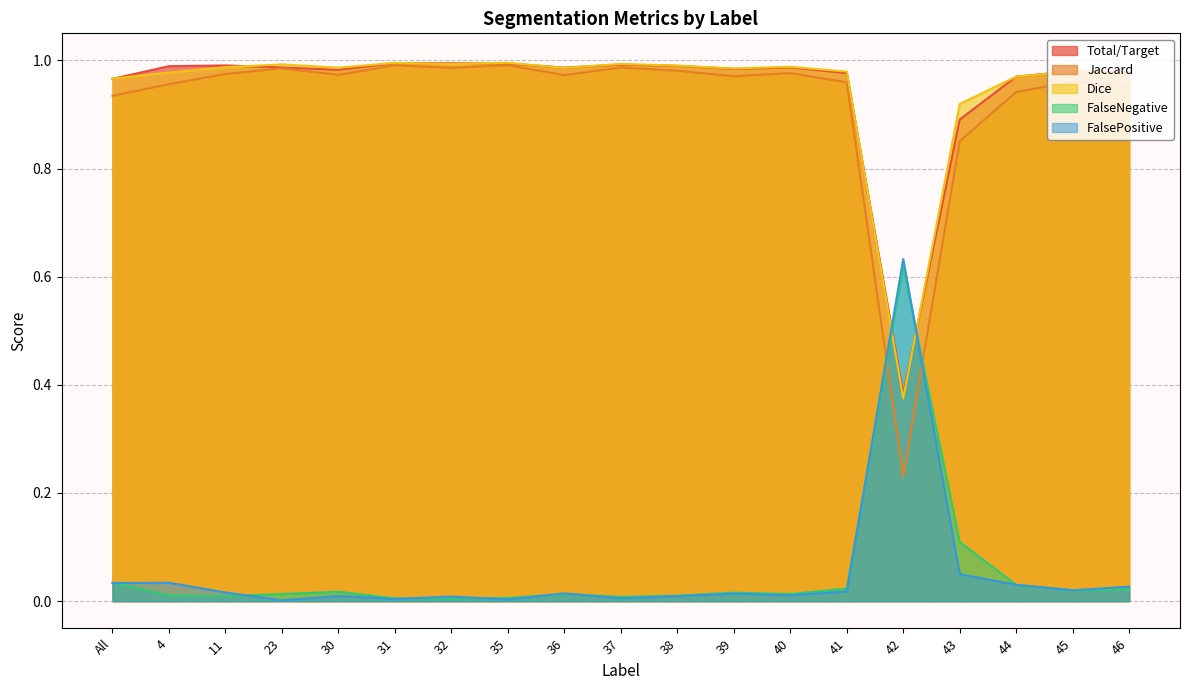

Between 41 and 11, which is larger?

11